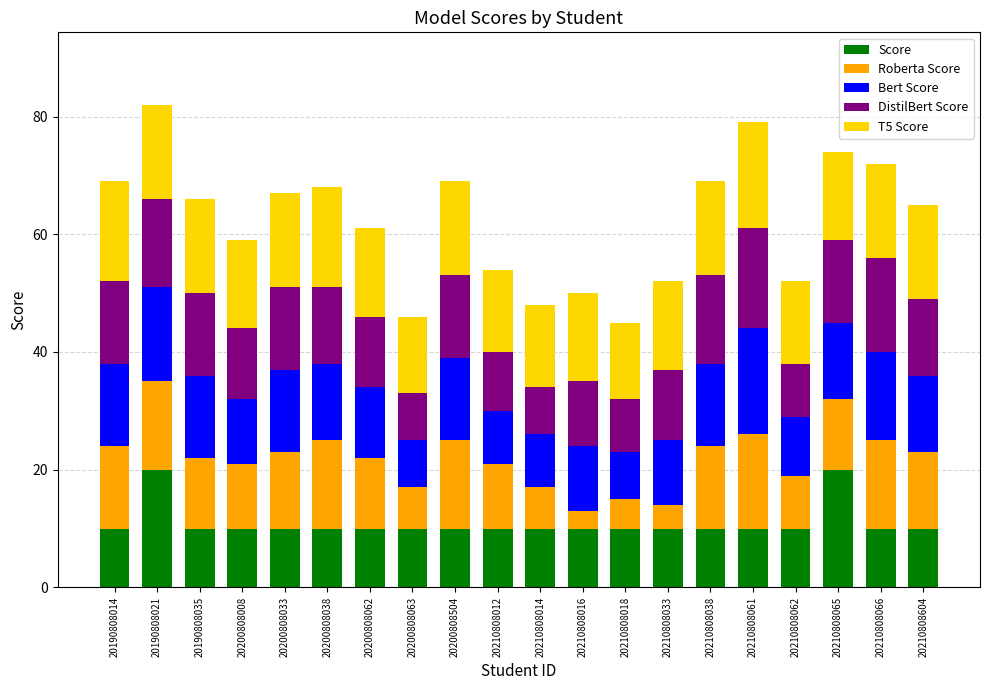

How many bars are there in total?

20